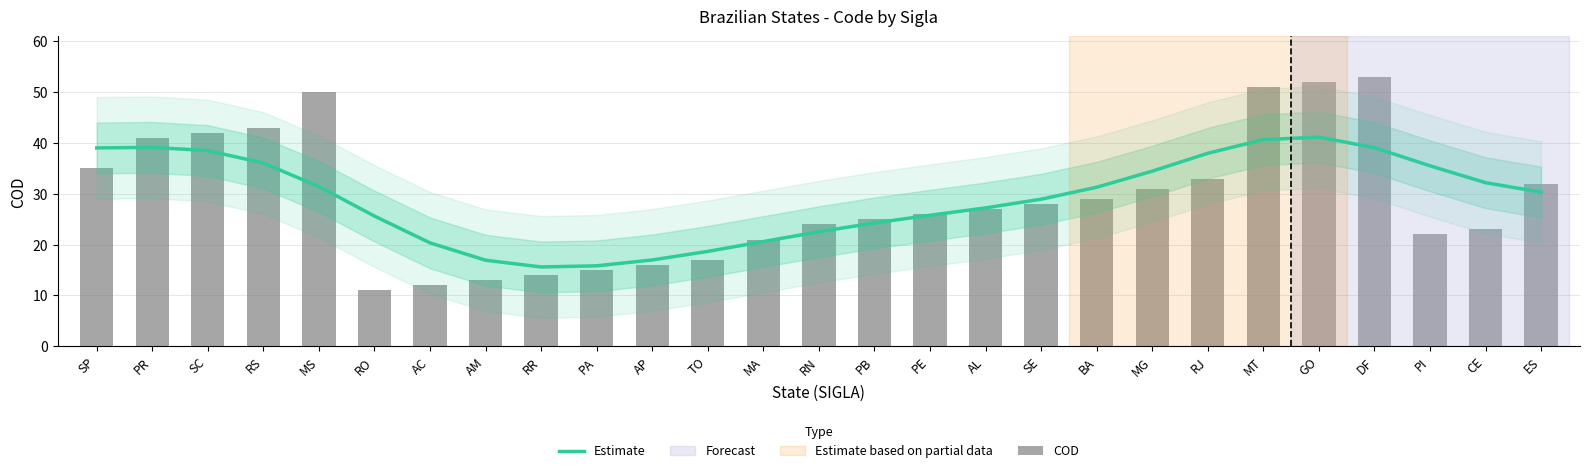

Is it true that Estimate equals 50.4 at SC?

False